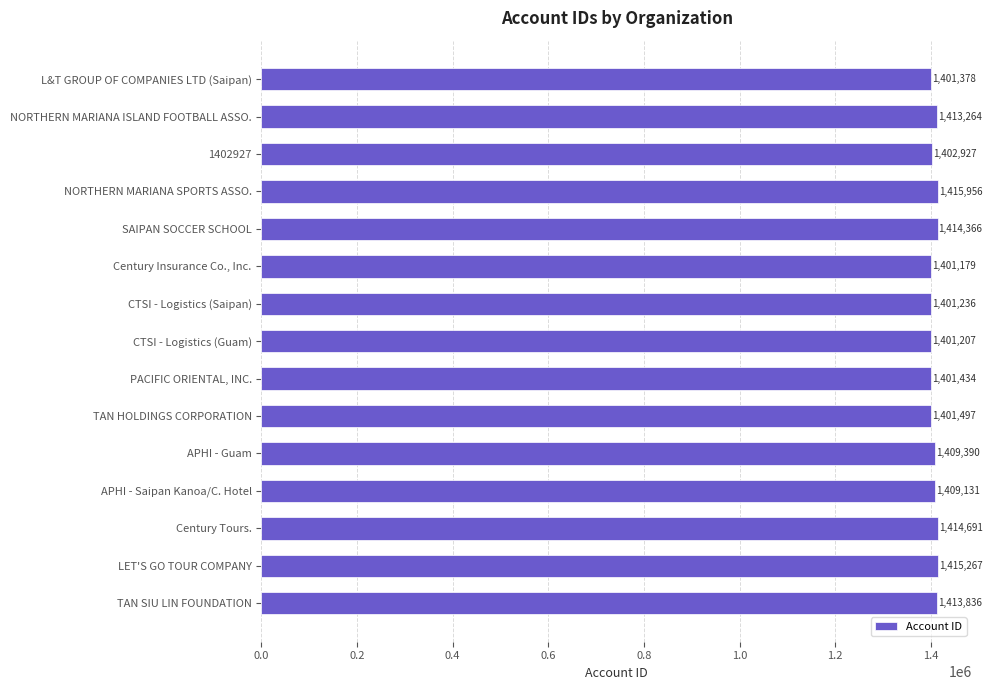

Reading bottom to top, transcribe all the data shown in this chart.

1413836	1415267	1414691	1409131	1409390	1401497	1401434	1401207	1401236	1401179	1414366	1415956	1402927	1413264	1401378